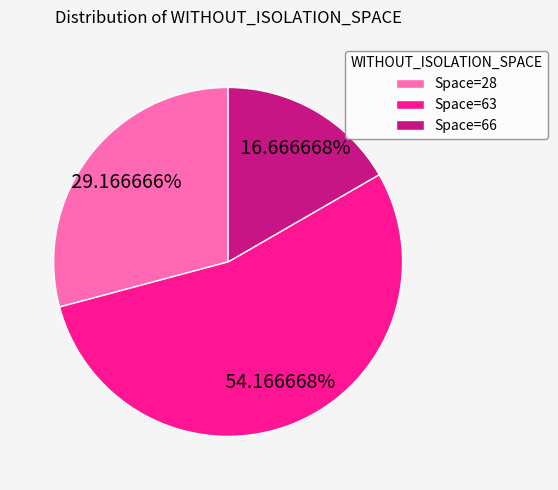

Is there any slice that represents more than half of the pie?

Yes